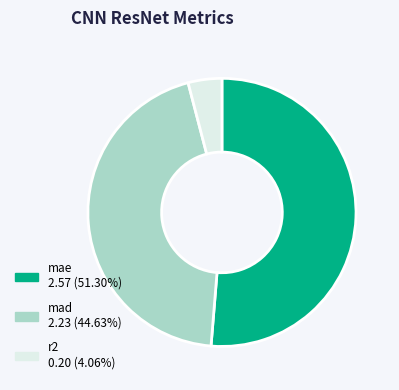

The mae slice represents 40% of the pie. True or false?

False